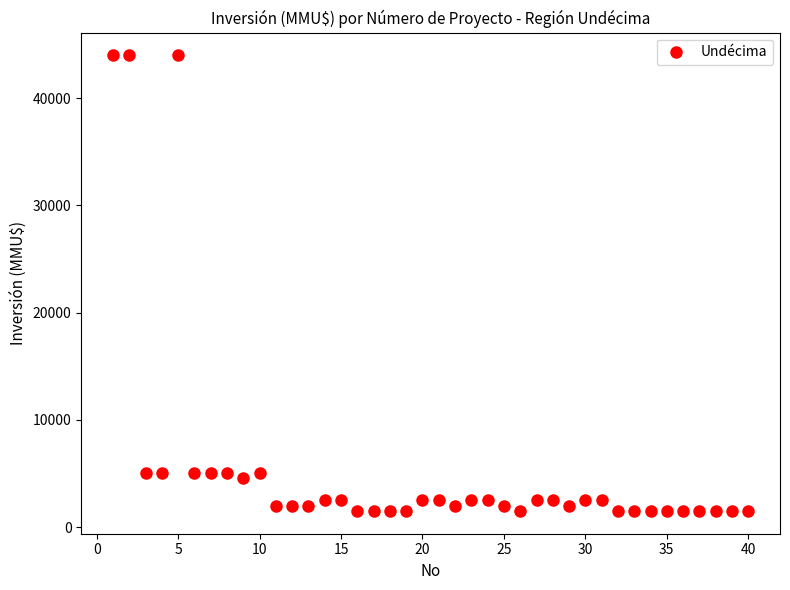

What is the range of Y values (max minus min)?

42500